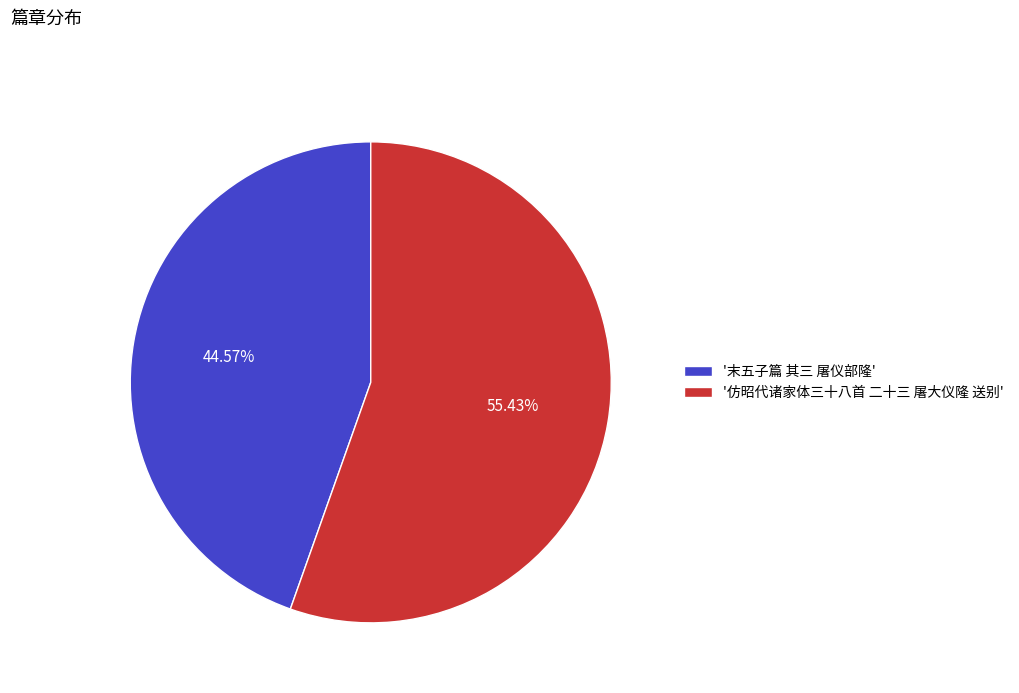

What is the smallest slice in the pie chart?

'末五子篇 其三 屠仪部隆'